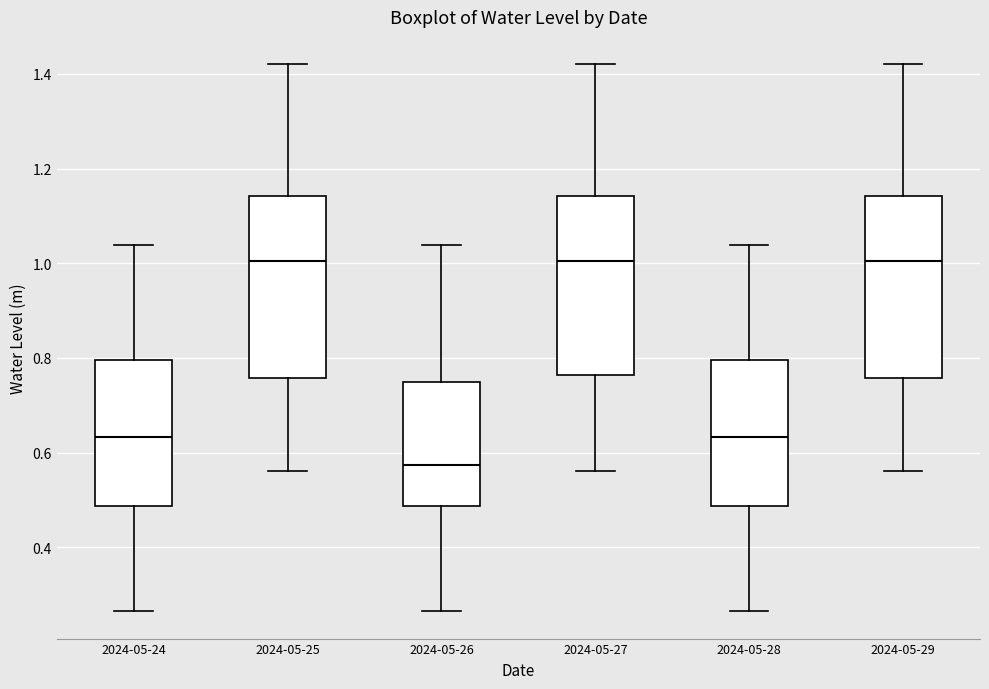

Reading left to right, read every box against the y-axis: the position of its median line, the range the box covers, and the ends of its whiskers. The values are not printed on the chart, so give them approximately, as read against the axis.

2024-05-24: median 0.64, box 0.48 to 0.80, whiskers 0.26 to 1.04
2024-05-25: median 1.00, box 0.76 to 1.14, whiskers 0.56 to 1.42
2024-05-26: median 0.58, box 0.48 to 0.74, whiskers 0.26 to 1.04
2024-05-27: median 1.00, box 0.76 to 1.14, whiskers 0.56 to 1.42
2024-05-28: median 0.64, box 0.48 to 0.80, whiskers 0.26 to 1.04
2024-05-29: median 1.00, box 0.76 to 1.14, whiskers 0.56 to 1.42